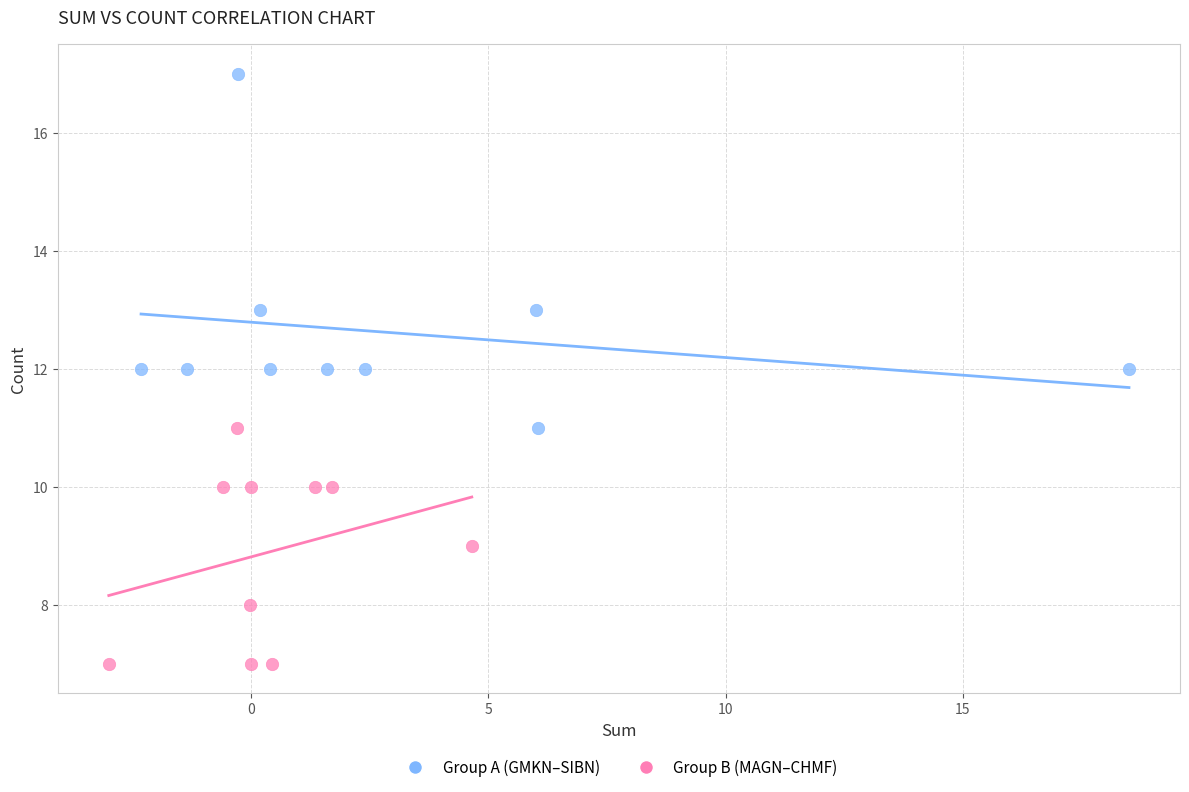

Which series contains the lowest Y value?

Group B (MAGN–CHMF)